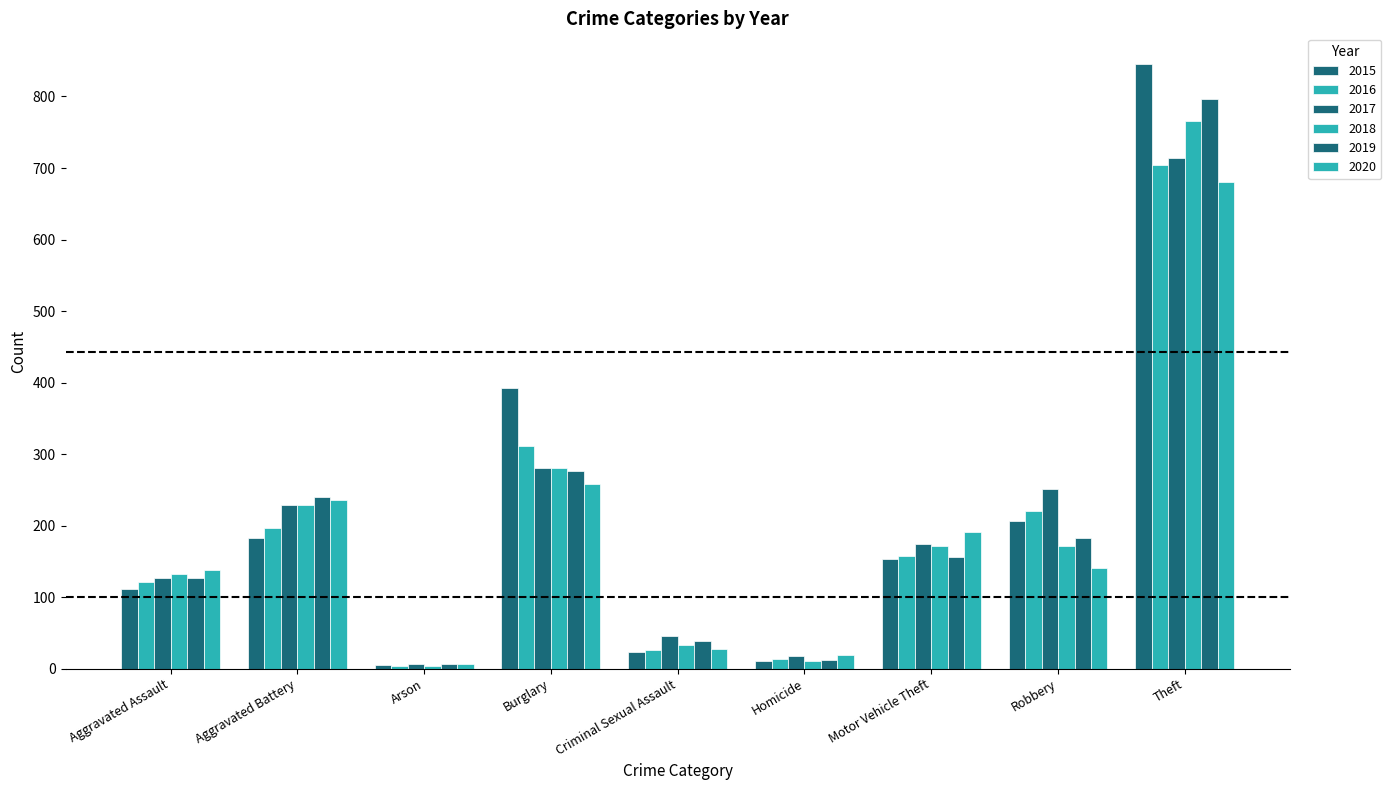

What is the spread (max minus min) of values at Criminal Sexual Assault?

22